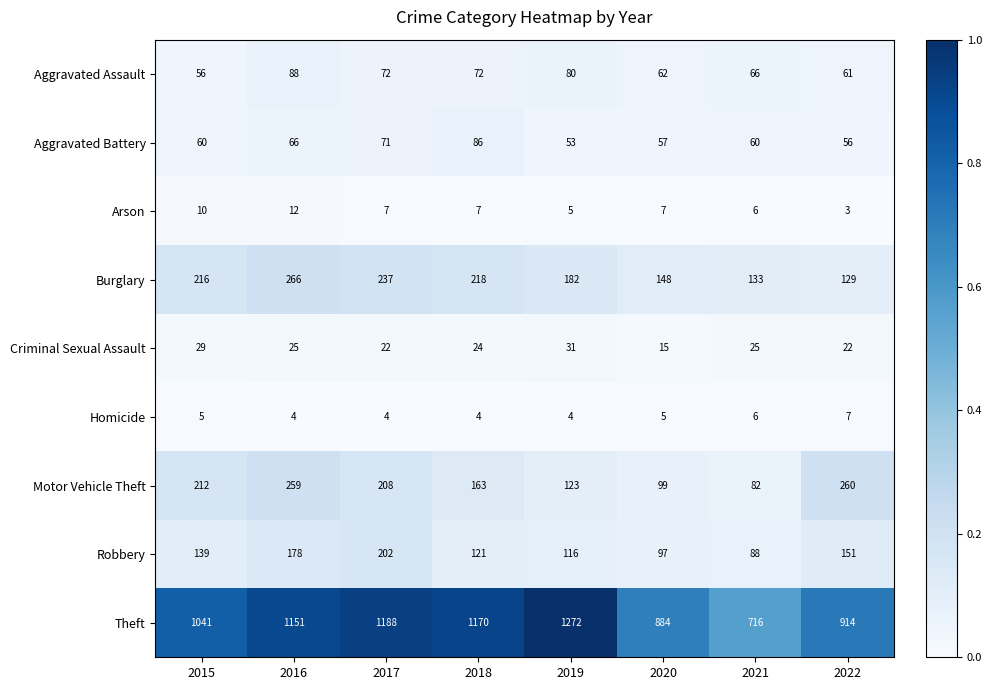

What is the total value across all series at 2022?

1603